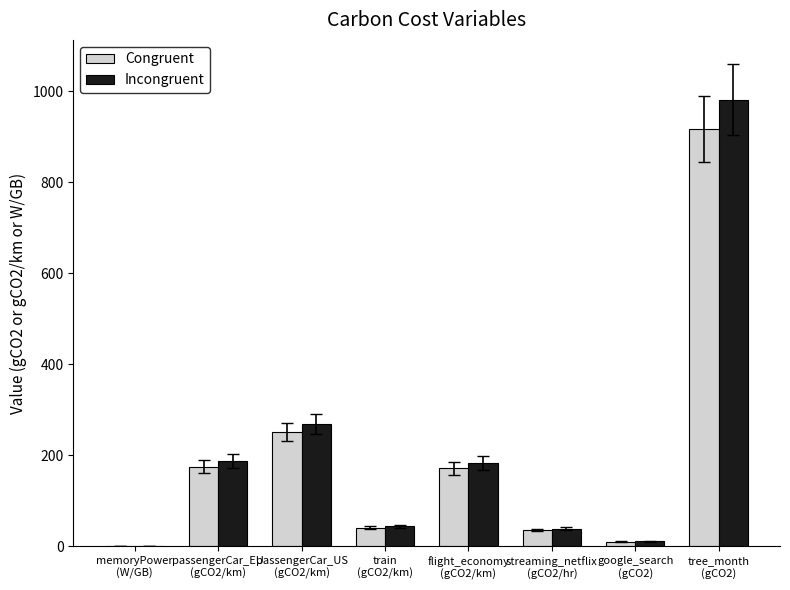

What is the highest value of the Congruent series?

917.0